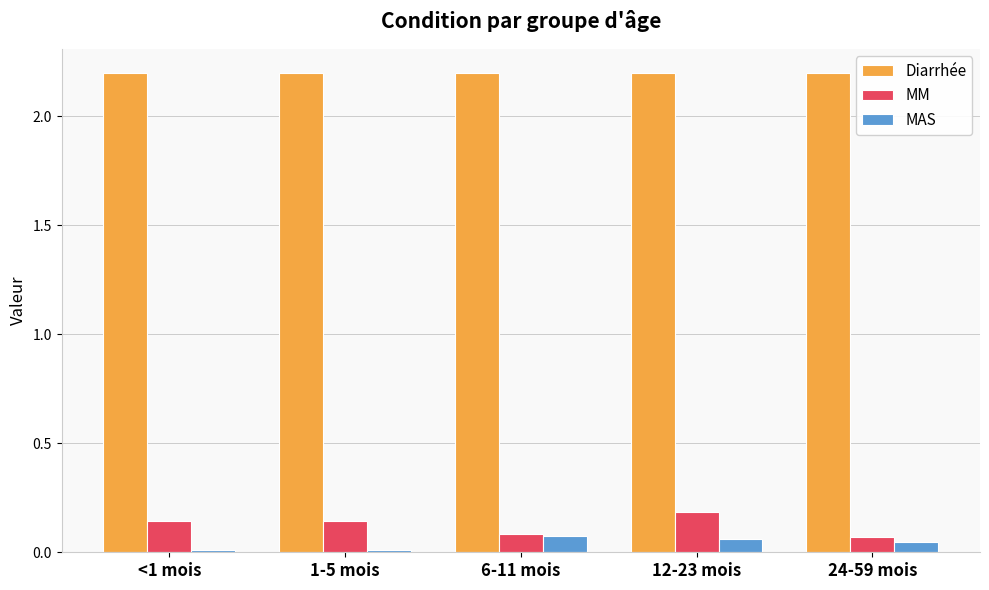

What is the label of the 1st bar from the left?

<1 mois